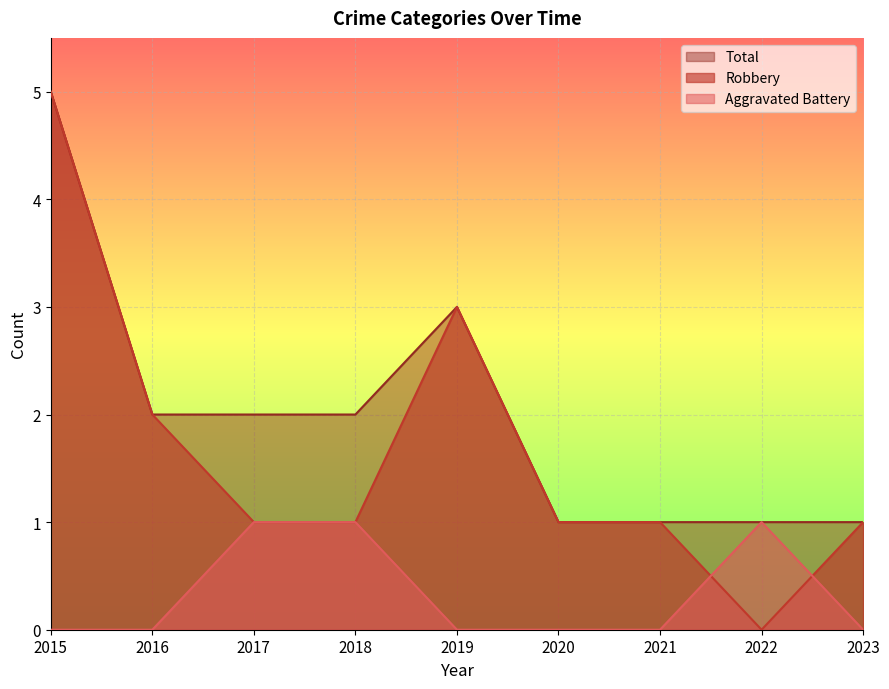

Which series has the largest total across all categories?

Total